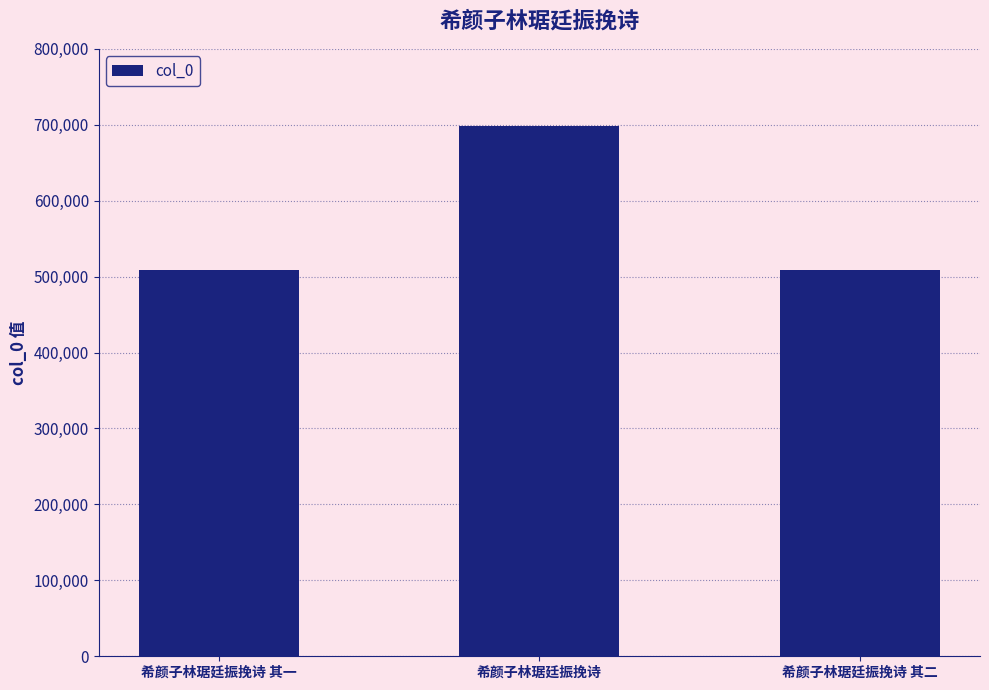

What is the average value?

571814